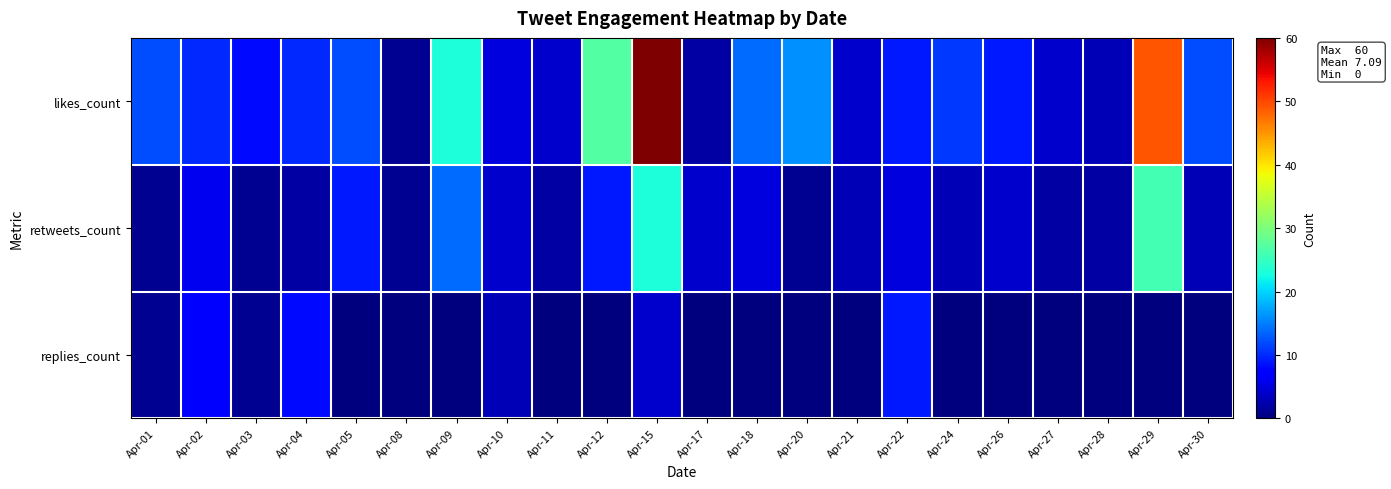

At Apr-01, list the series in order from largest to smallest.

likes_count, retweets_count, replies_count